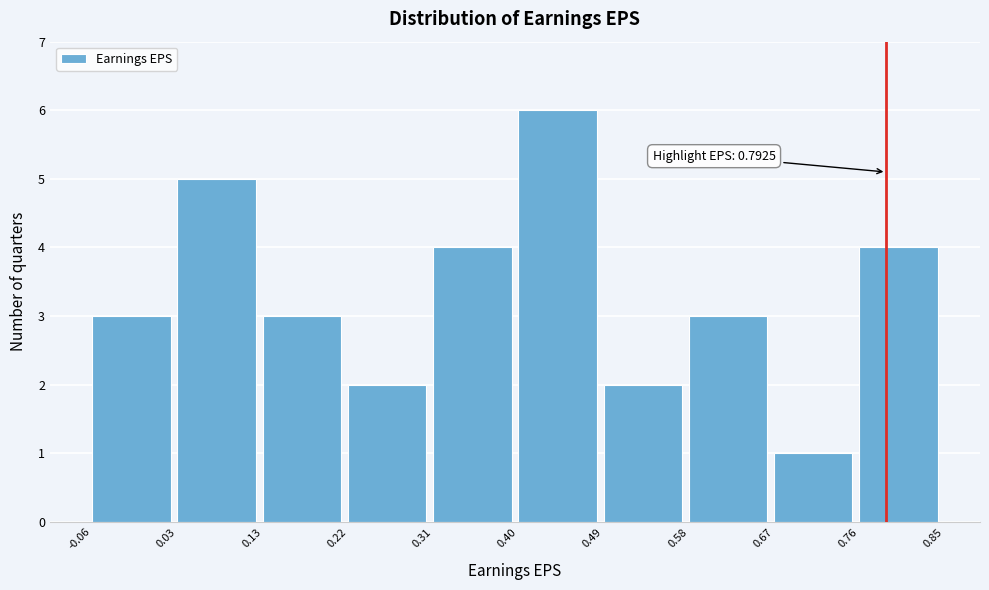

Over which range of the x-axis is the bar tallest?

0.40 to 0.49